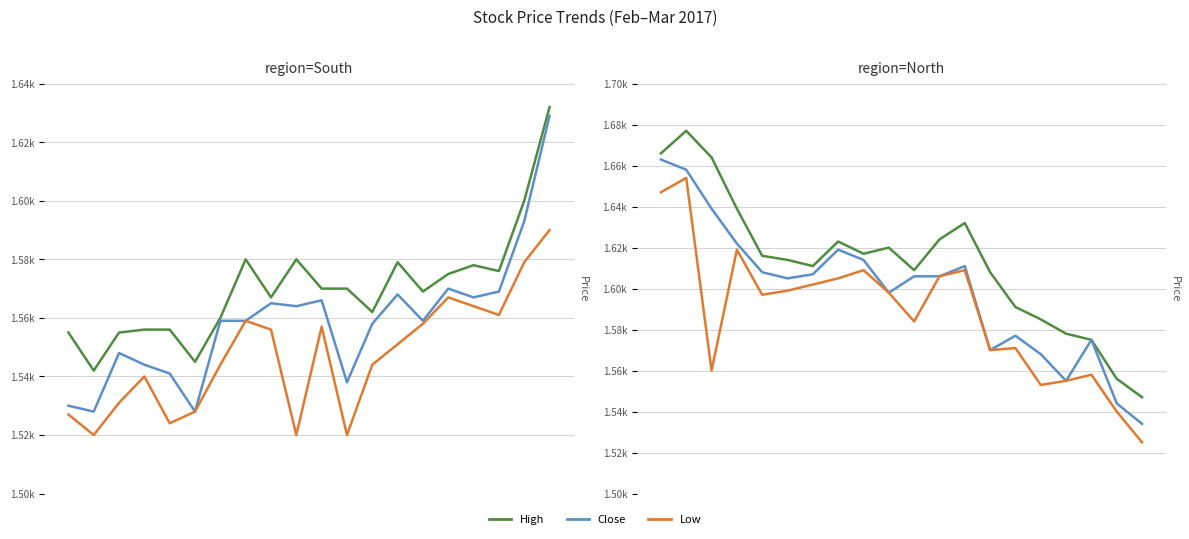

Does the chart display data point markers on the line(s)?

No